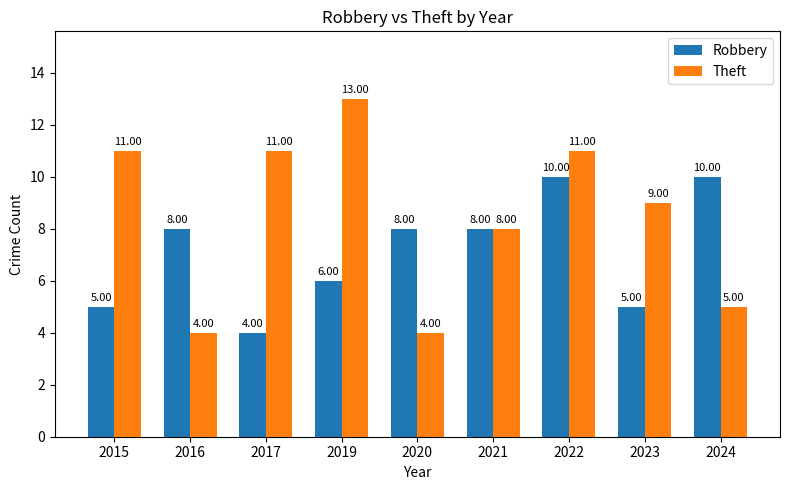

At 2019, list the series in order from smallest to largest.

Robbery, Theft